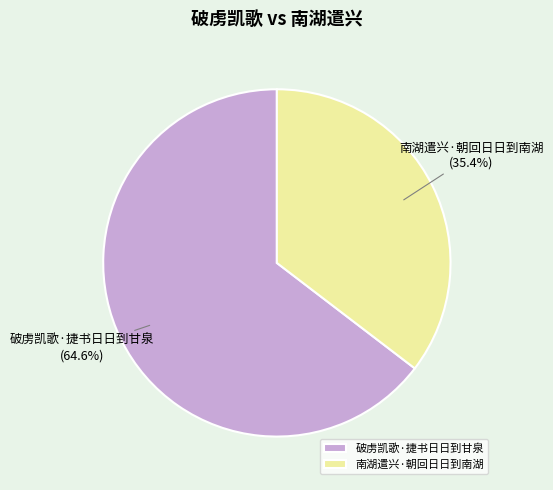

How many slices are in this pie chart?

2